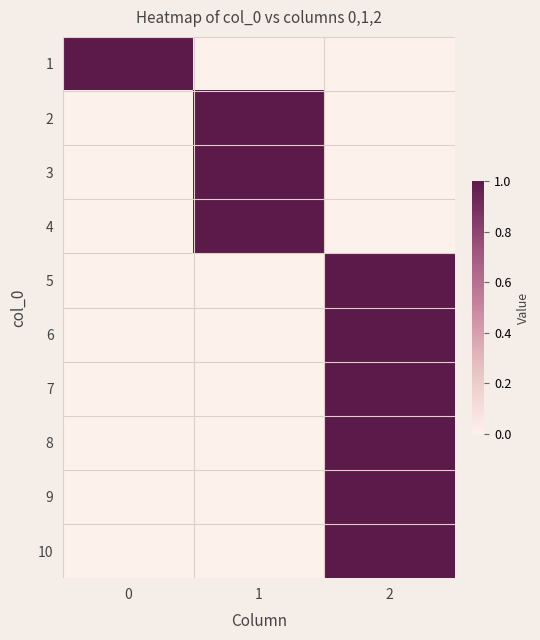

List the series in order of their peak value, highest first.

1, 2, 3, 4, 5, 6, 7, 8, 9, 10